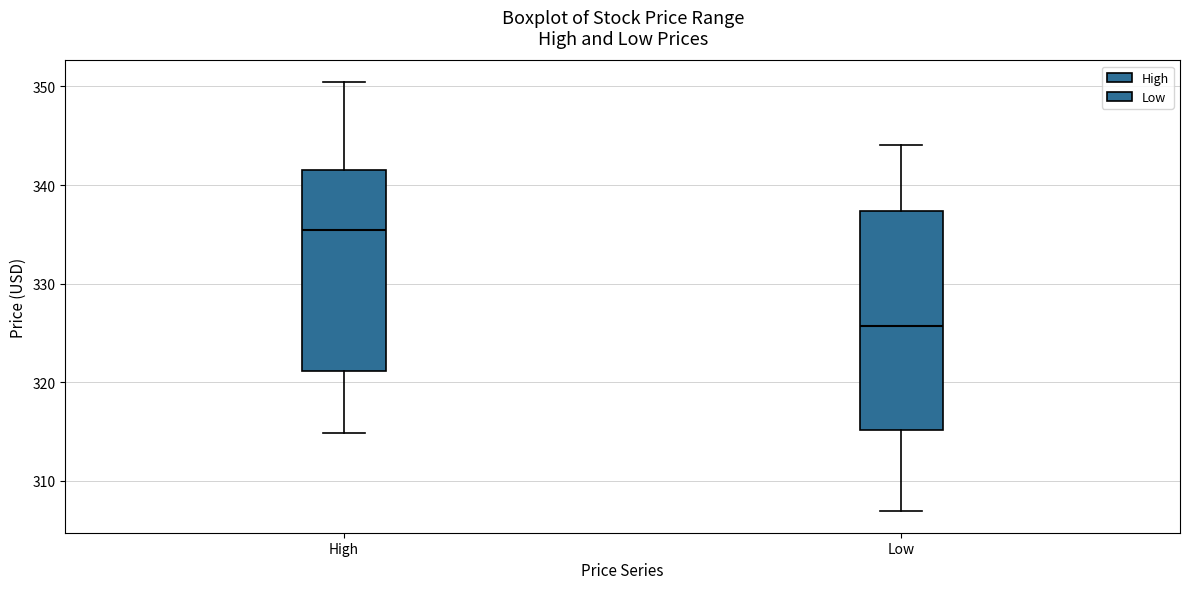

Reading left to right, read every box against the y-axis: the position of its median line, the range the box covers, and the ends of its whiskers. The values are not printed on the chart, so give them approximately, as read against the axis.

High: median 335, box 321 to 341, whiskers 315 to 350
Low: median 326, box 315 to 337, whiskers 307 to 344